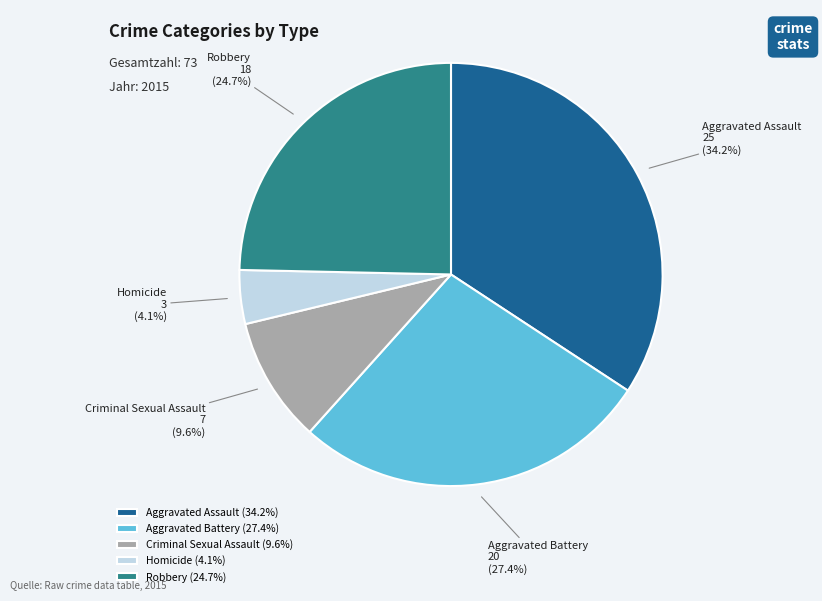

True or false: Homicide accounts for 18% of the total.

False